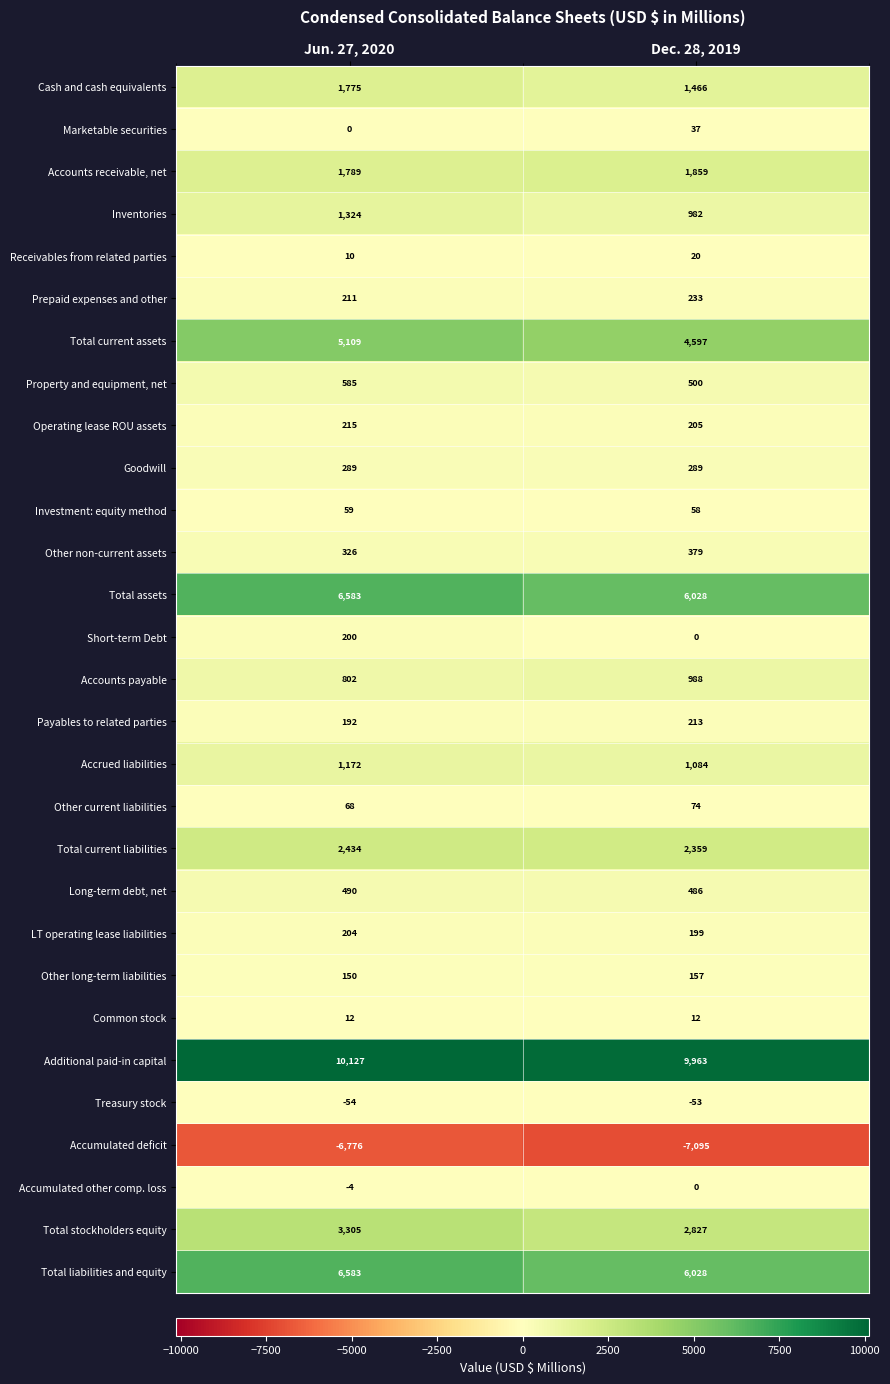

Count the number of categories in the chart.

2